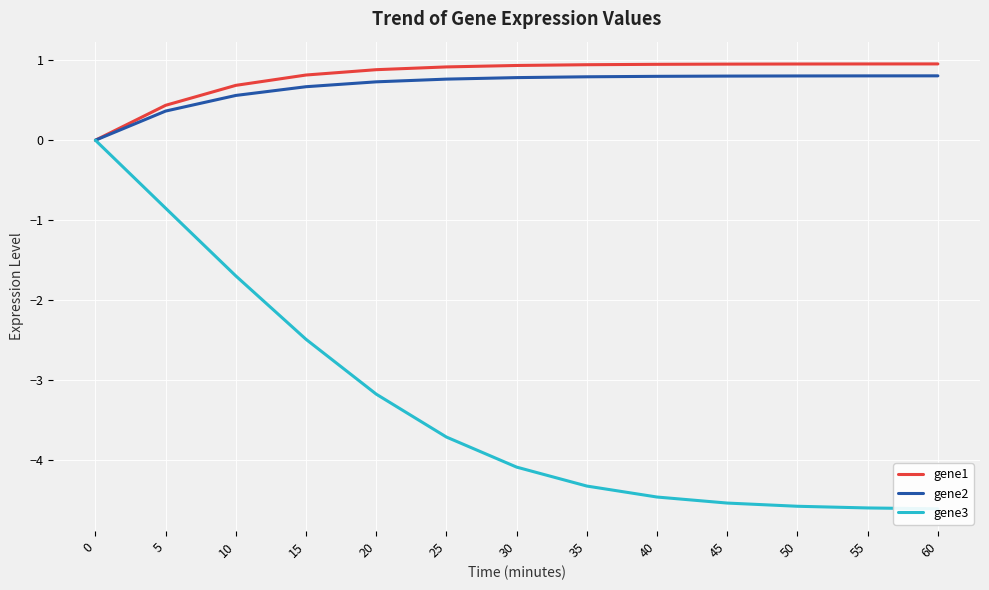

What are all the series names shown in the legend?

gene1, gene2, gene3